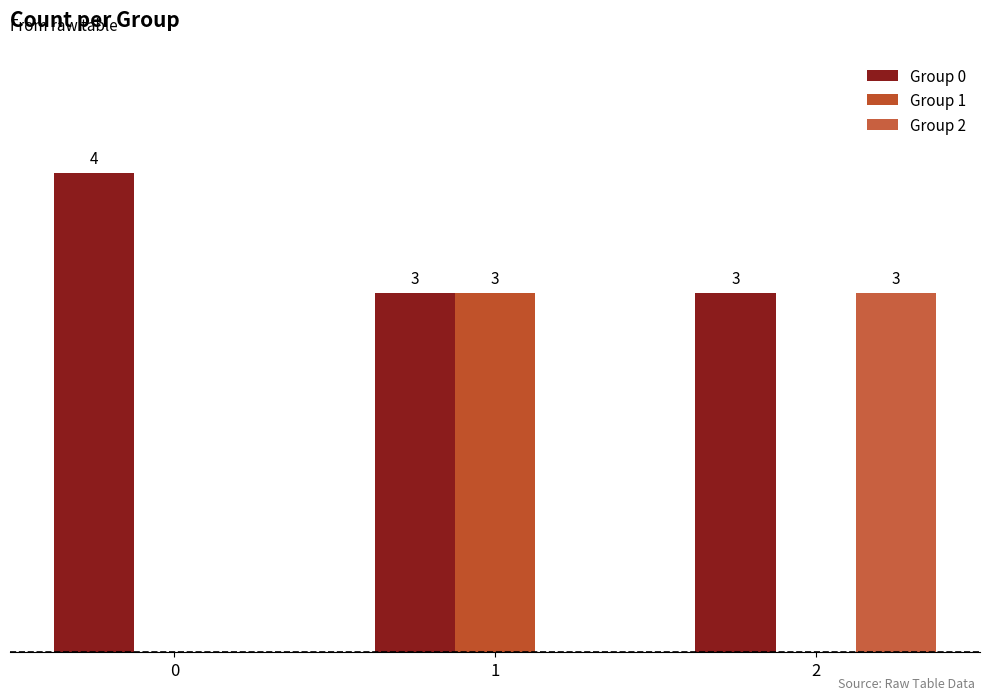

What is the spread (max minus min) of values at 2?

3